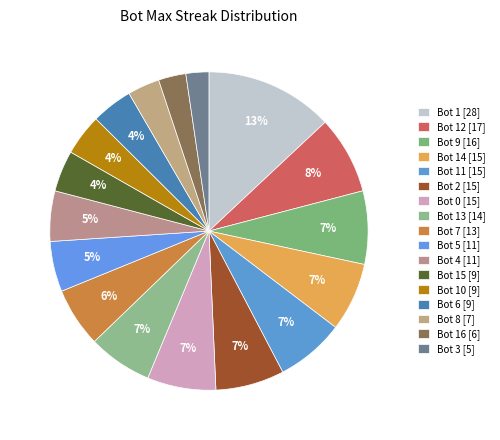

How many segments does this pie chart have?

17